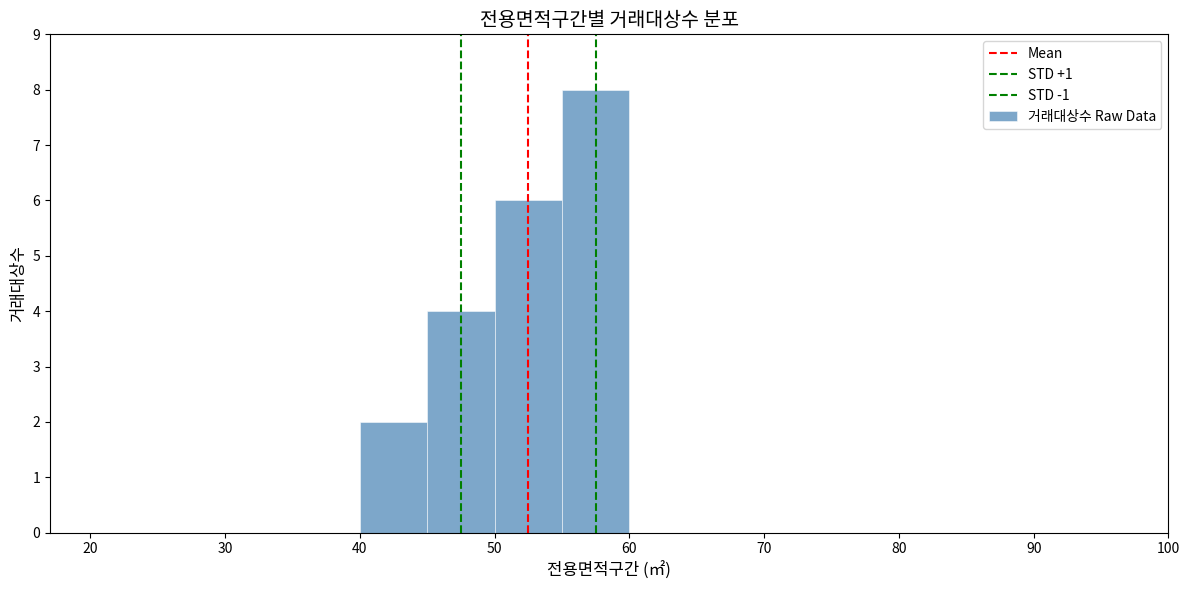

Read against the x-axis, roughly where is the centre of the tallest bar?

58